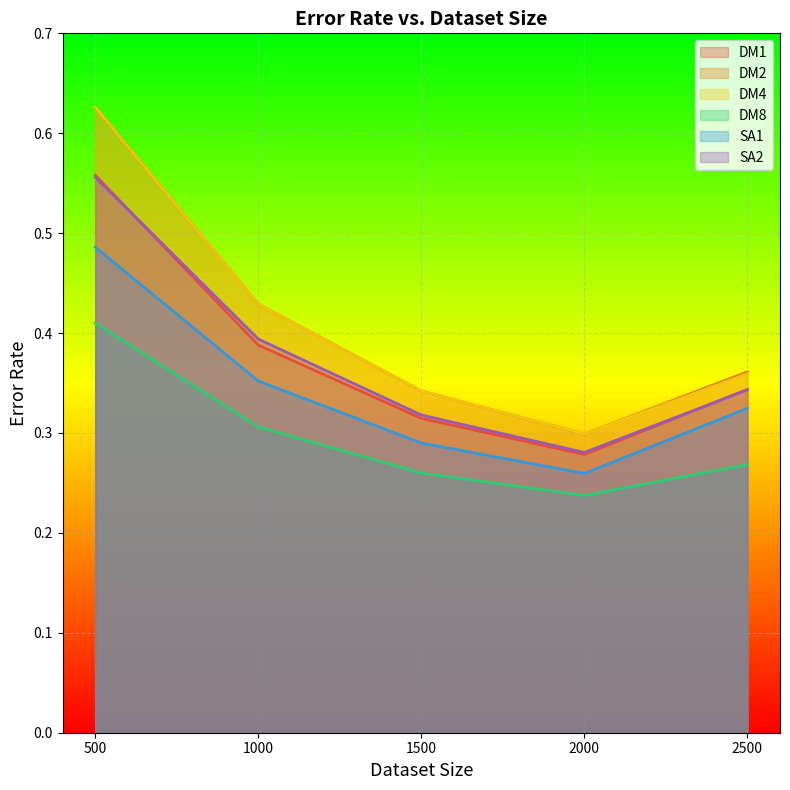

What is the average value of the DM2 series?

0.4